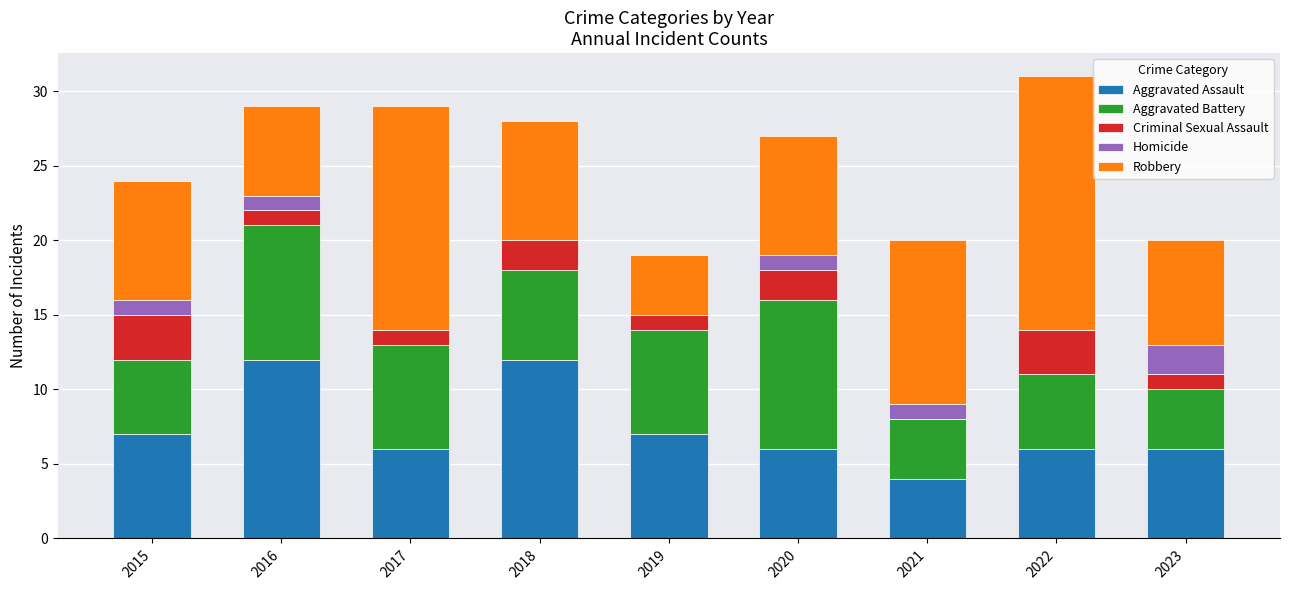

What is the sum of all Aggravated Assault values?

66